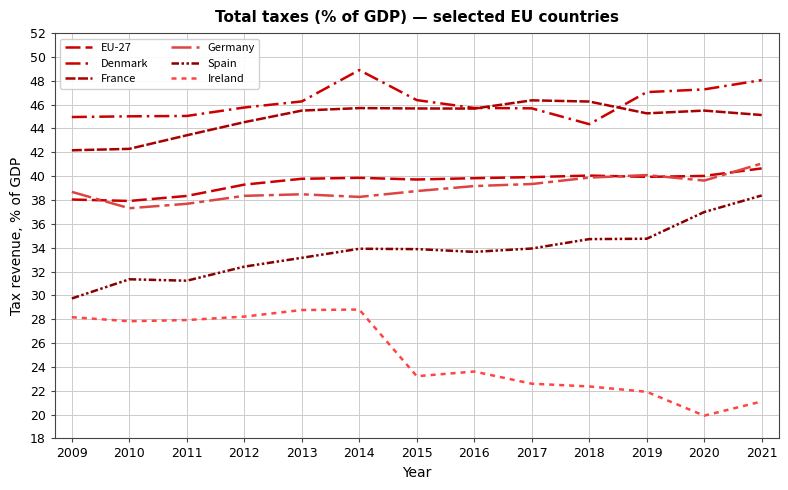

Is the value of Germany at 2010 greater than the value of Ireland at 2018?

Yes